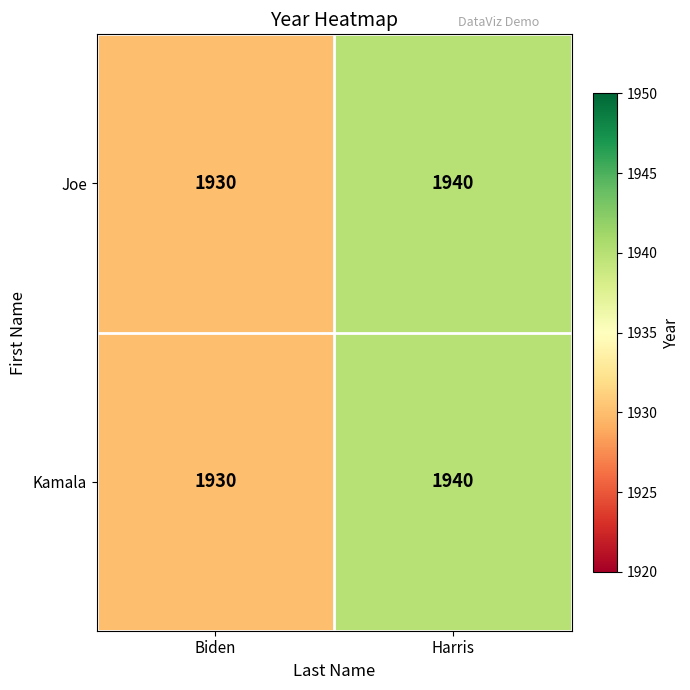

The Kamala series shows 1940 at Harris. True or false?

True